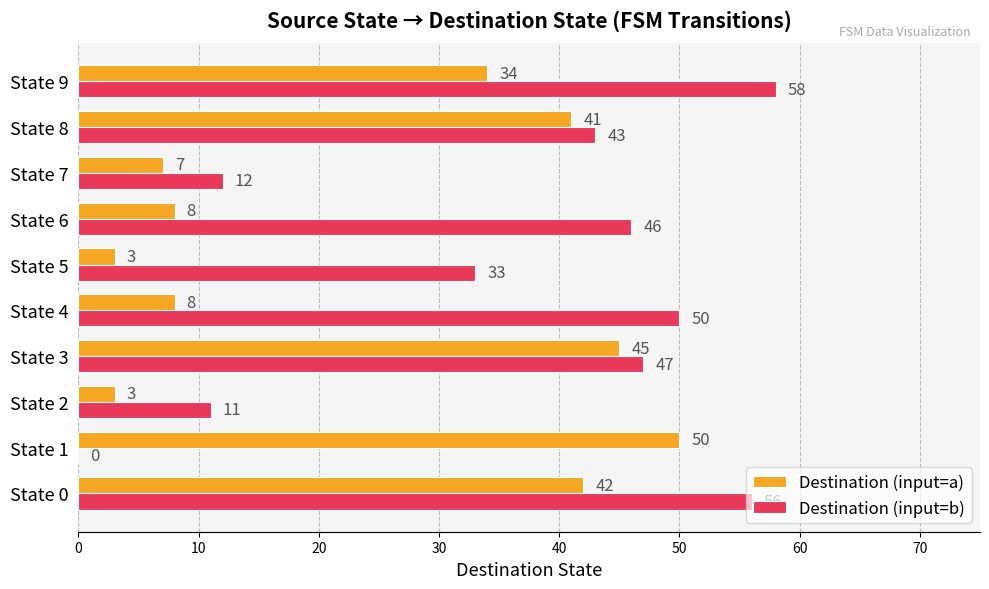

What is the highest value of the Destination (input=b) series?

58